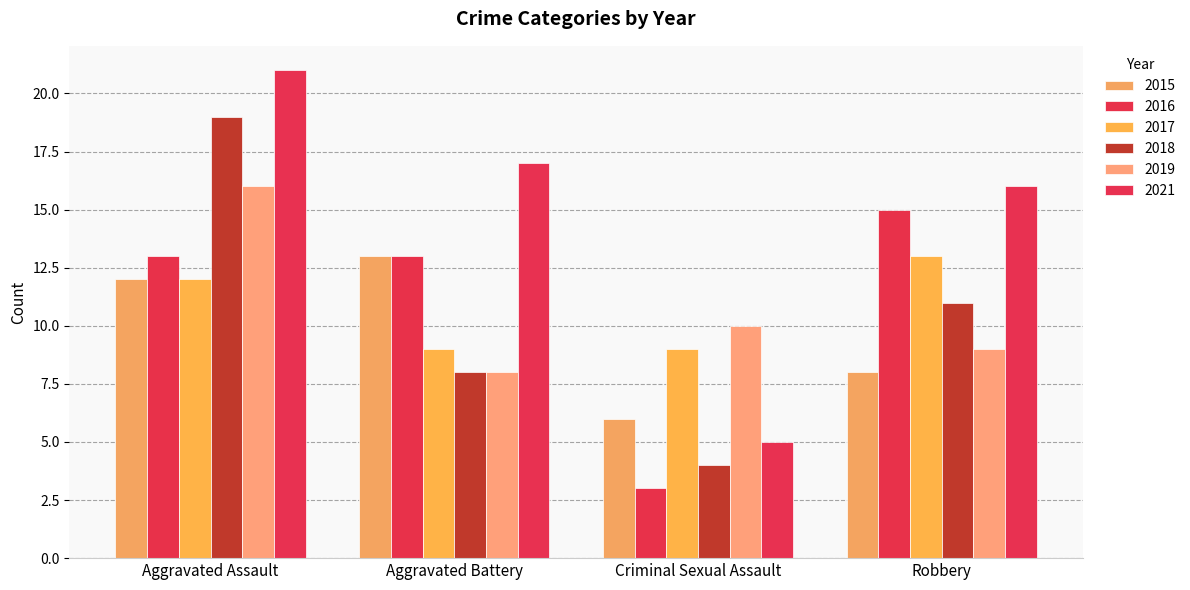

At which label is 2019 closest to 12?

Criminal Sexual Assault